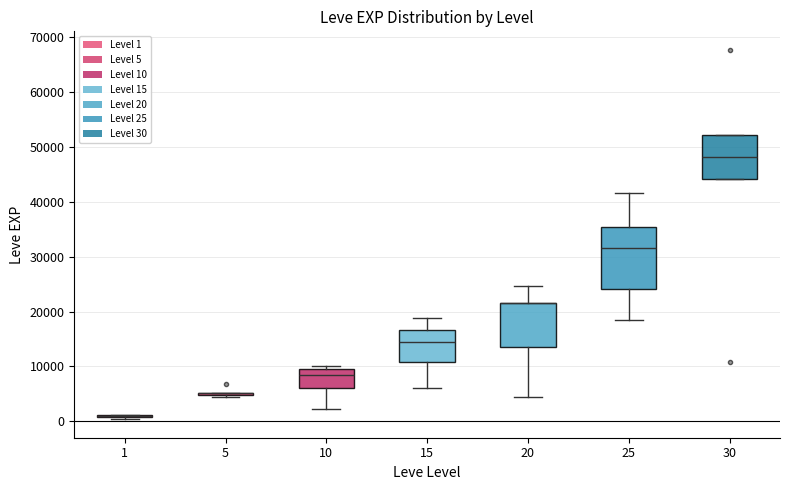

Where is the upper edge of the box at x = 10 on the y-axis? The values are not printed on the chart, so give them approximately, as read against the axis.

10000